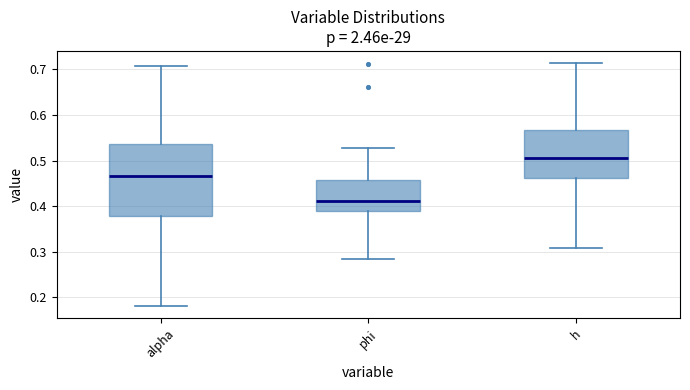

Comparing the boxes themselves (not the whiskers), which one is the tallest?

alpha